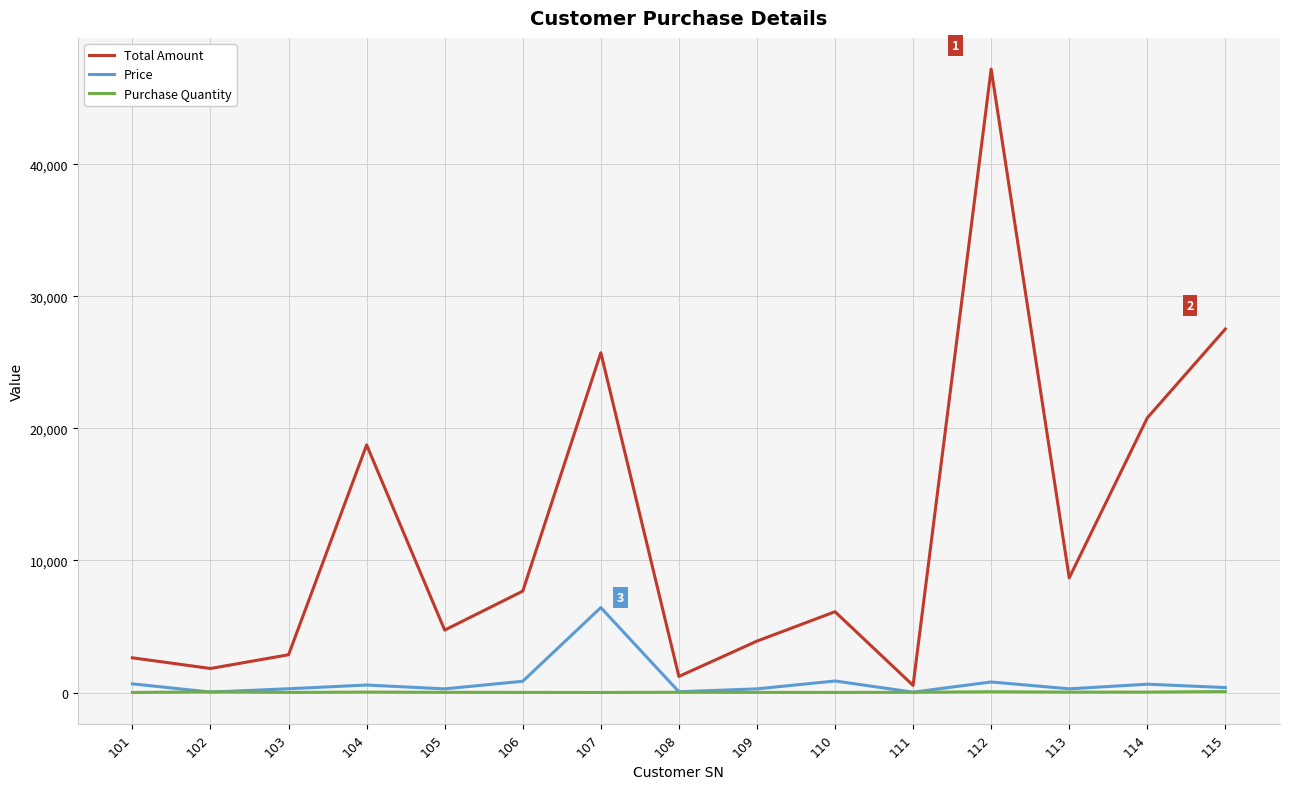

Which series changed the most between 102 and 115?

Total Amount